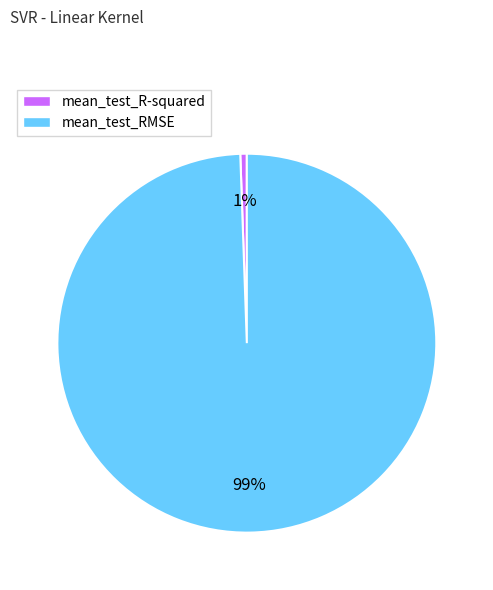

To the nearest percent, what portion does mean_test_R-squared represent?

1%